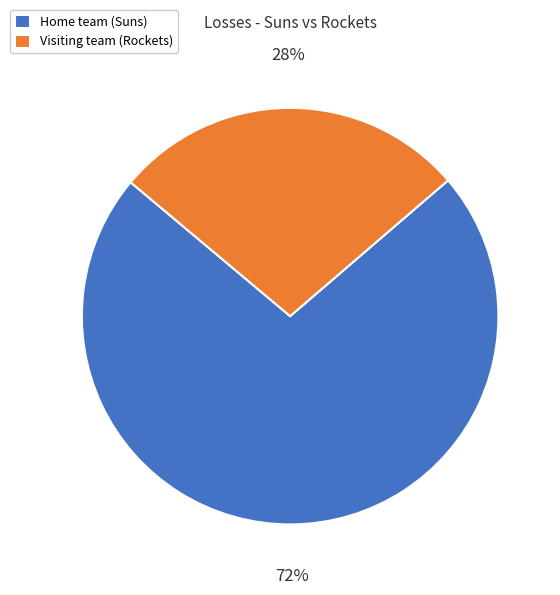

What percentage is the Visiting team (Rockets) slice, to the nearest percent?

28%